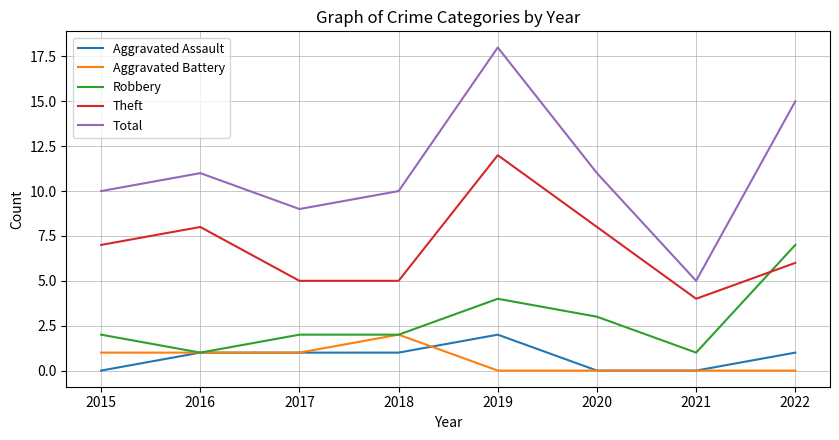

What is the difference between the highest and lowest values at 2019?

18